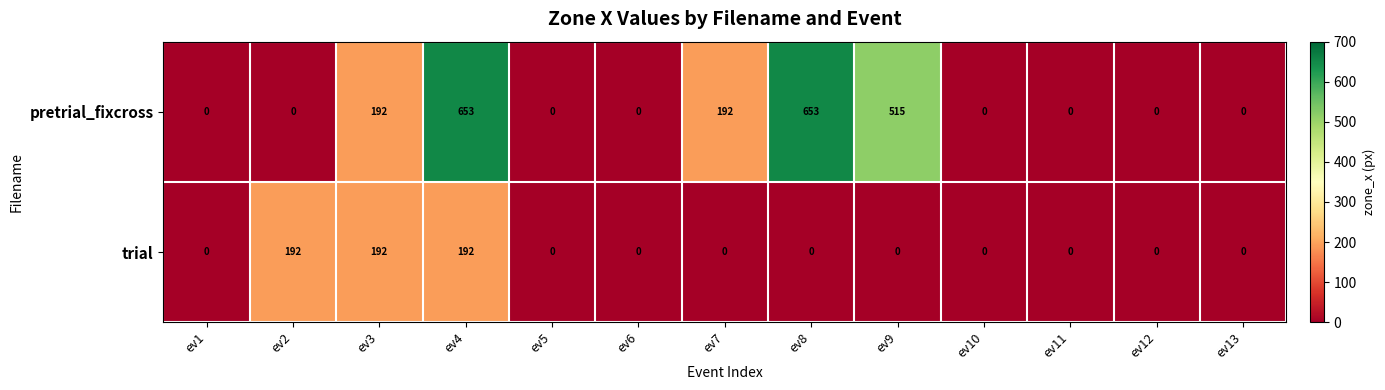

Which series has the largest total across all categories?

pretrial_fixcross